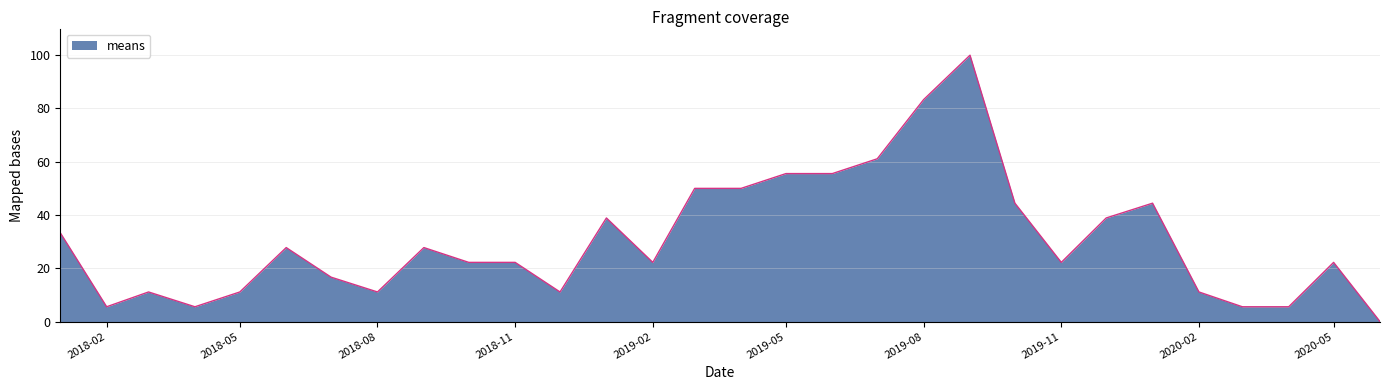

What is the difference between the maximum and minimum values?

100.0